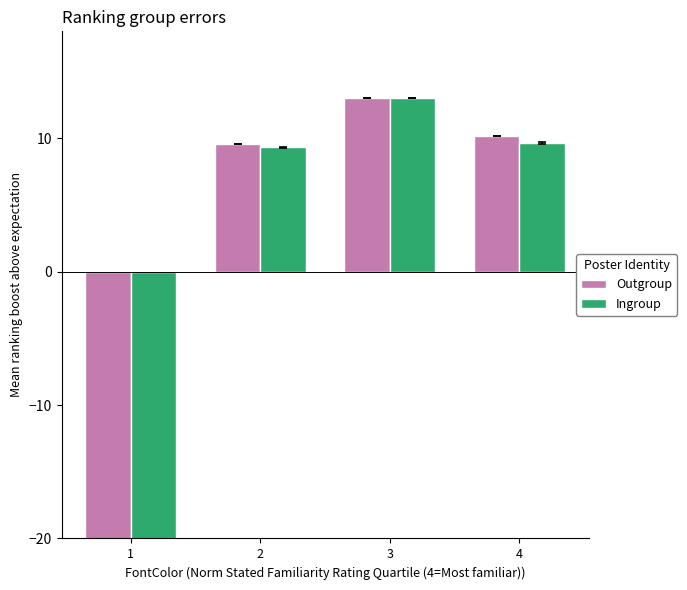

What is the maximum value for Outgroup?

13.0